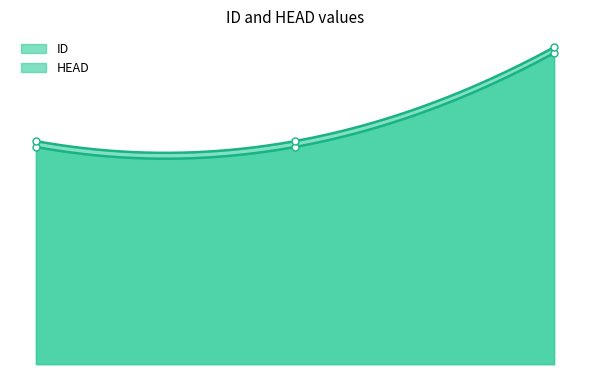

At which category is the sum across all series the highest?

2